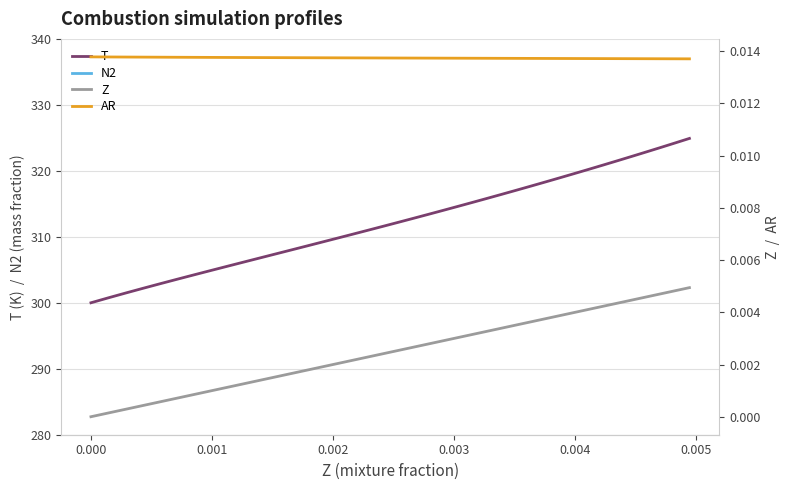

Reading left to right, transcribe all the data shown in this chart.

T: 300.0	300.8	301.5	302.2	302.9	303.6	304.2	304.9	305.5	306.2	306.8	307.4	308.0	308.6	309.2	309.8	310.4	311.0	311.6	312.2	312.8	313.4	314.0	314.6	315.2	315.8	316.5	317.1	317.7	318.3	319.0	319.6	320.2	320.9	321.5	322.2	322.9	323.5	324.2	324.9
N2: 0.8	0.8	0.8	0.8	0.8	0.8	0.8	0.8	0.8	0.8	0.8	0.8	0.8	0.8	0.8	0.8	0.8	0.8	0.8	0.8	0.8	0.8	0.8	0.8	0.8	0.8	0.8	0.8	0.8	0.8	0.8	0.8	0.8	0.8	0.8	0.8	0.8	0.8	0.8	0.8
Z: -0.0	0.0	0.0	0.0	0.0	0.0	0.0	0.0	0.0	0.0	0.0	0.0	0.0	0.0	0.0	0.0	0.0	0.0	0.0	0.0	0.0	0.0	0.0	0.0	0.0	0.0	0.0	0.0	0.0	0.0	0.0	0.0	0.0	0.0	0.0	0.0	0.0	0.0	0.0	0.0
AR: 0.0	0.0	0.0	0.0	0.0	0.0	0.0	0.0	0.0	0.0	0.0	0.0	0.0	0.0	0.0	0.0	0.0	0.0	0.0	0.0	0.0	0.0	0.0	0.0	0.0	0.0	0.0	0.0	0.0	0.0	0.0	0.0	0.0	0.0	0.0	0.0	0.0	0.0	0.0	0.0